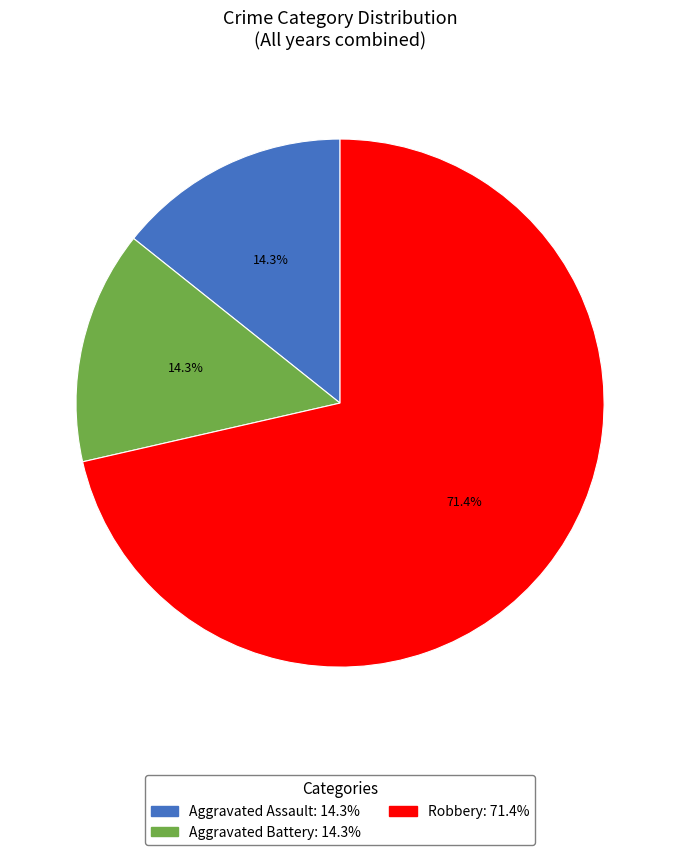

What percentage is the Aggravated Battery slice, to the nearest percent?

14%